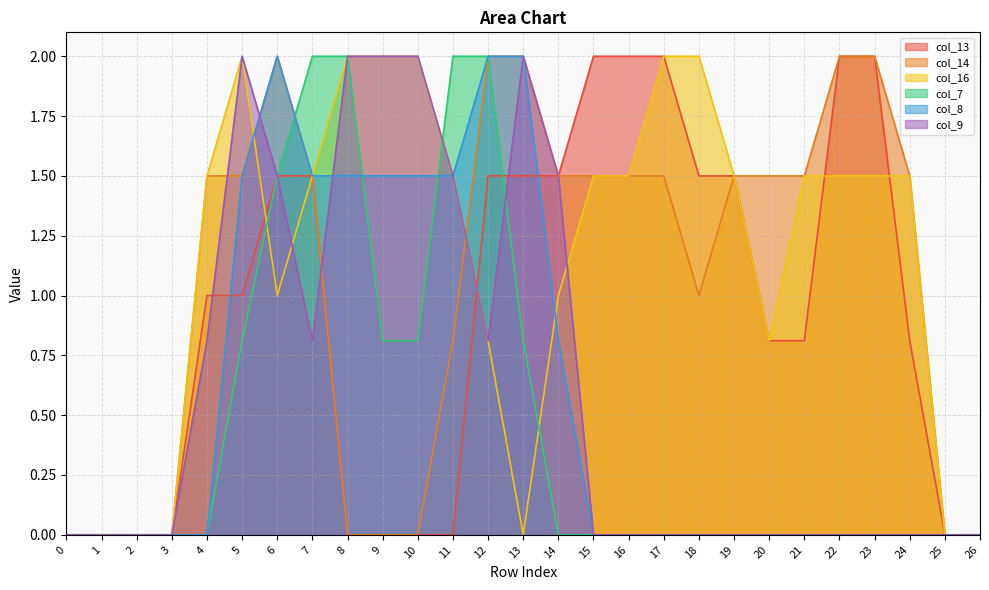

Which series has the largest total across all categories?

col_16